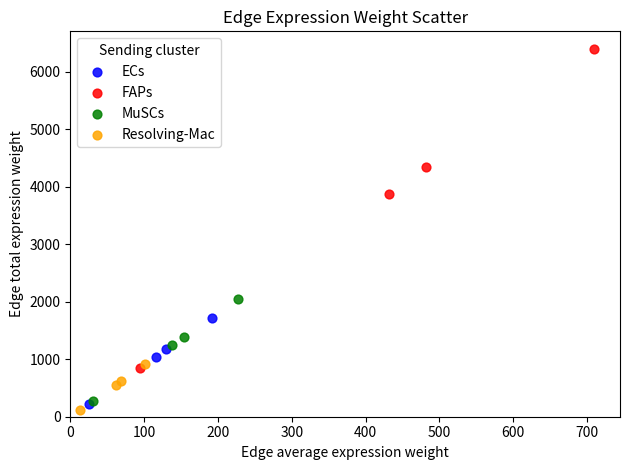

Which series has the widest spread of Y values?

FAPs